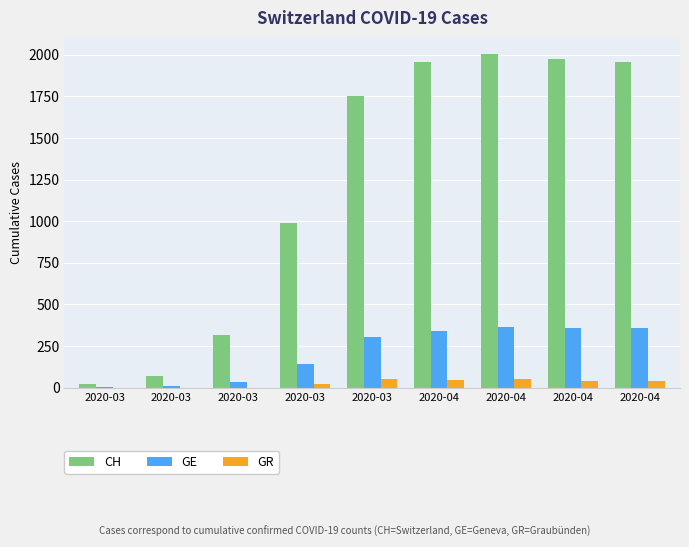

What is the sum of the GE values at 2020-04 and 2020-03?

668